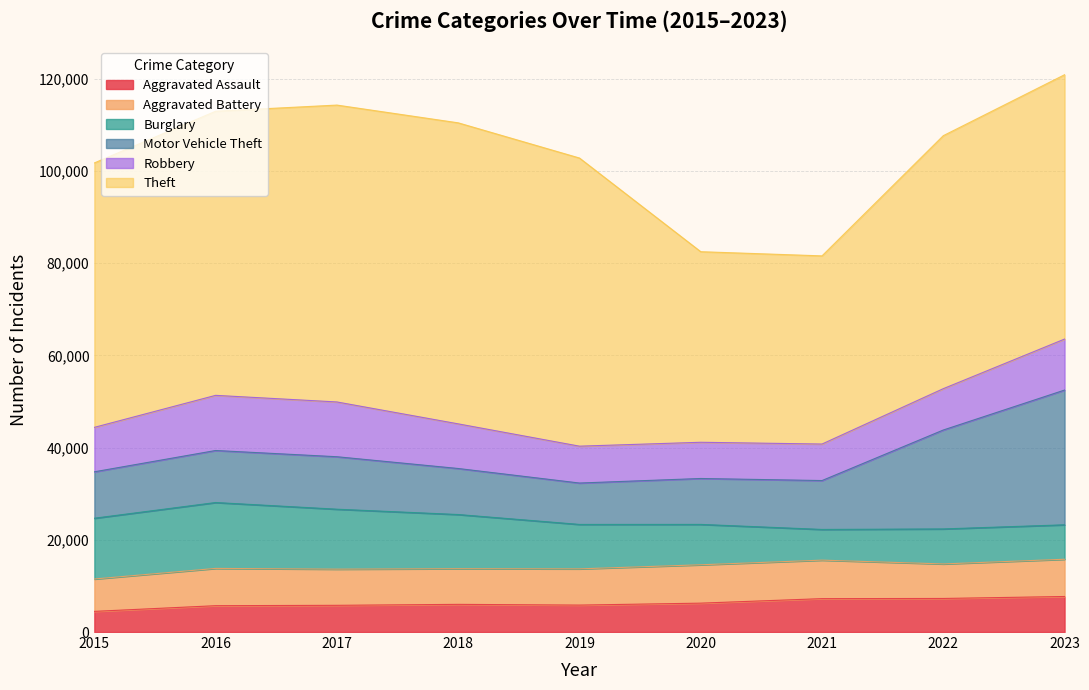

Which series changed the most between 2015 and 2016?

Theft